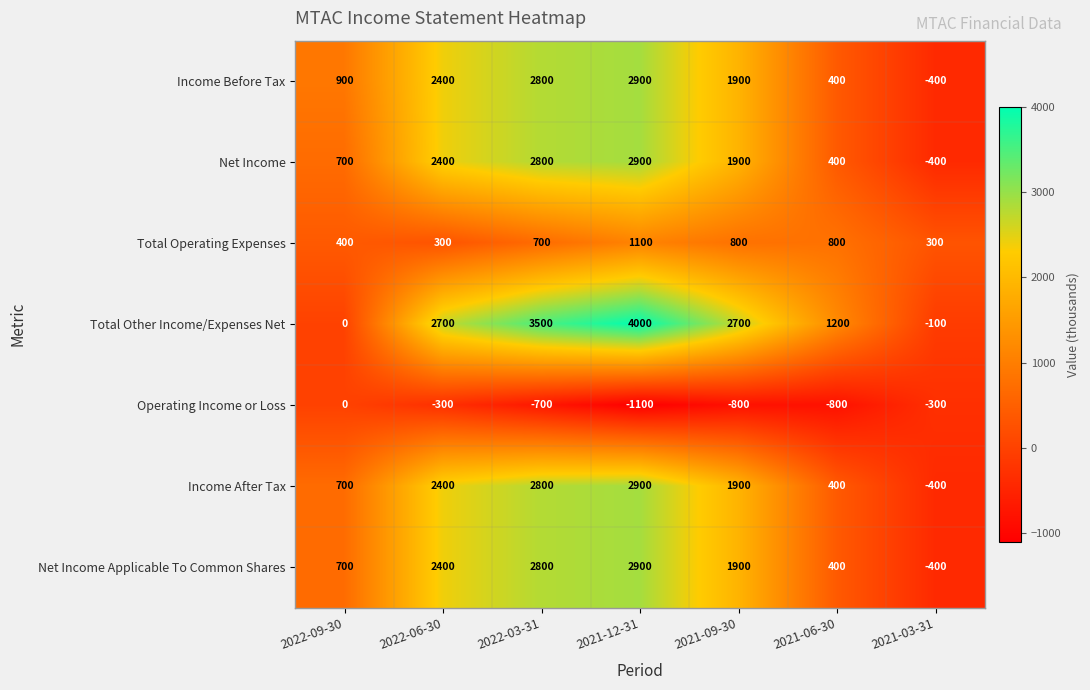

How many values in Income After Tax are below zero?

1